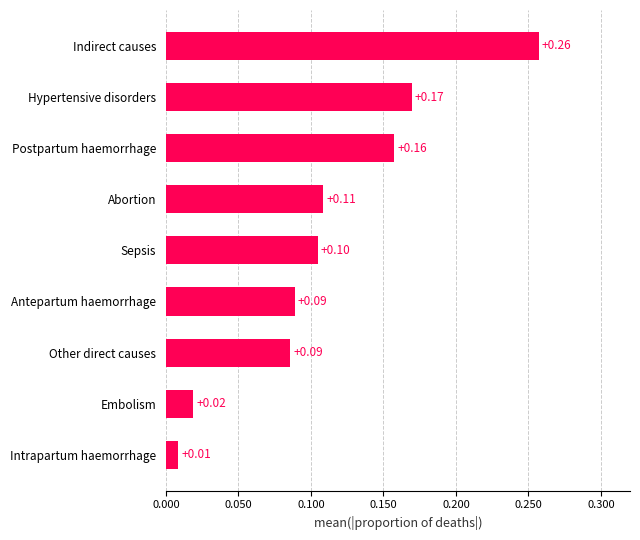

What is the change in value from Abortion to Hypertensive disorders?

+0.1